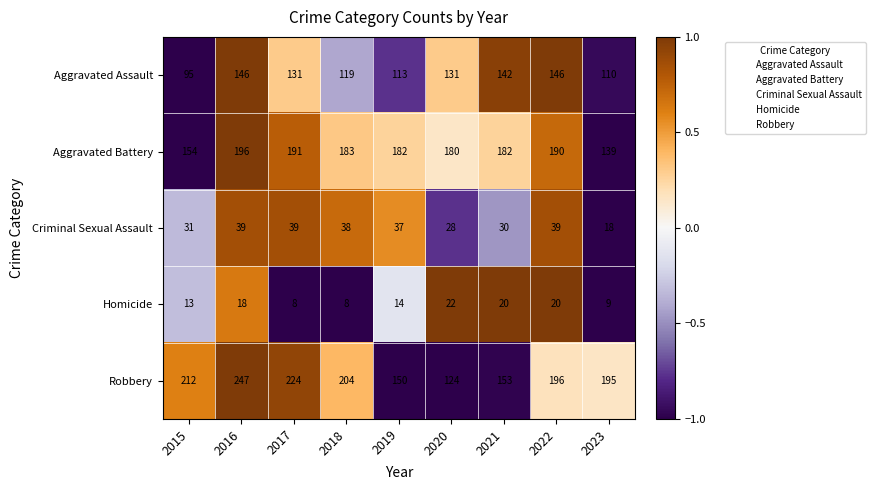

At which label does Criminal Sexual Assault first exceed 37?

2016